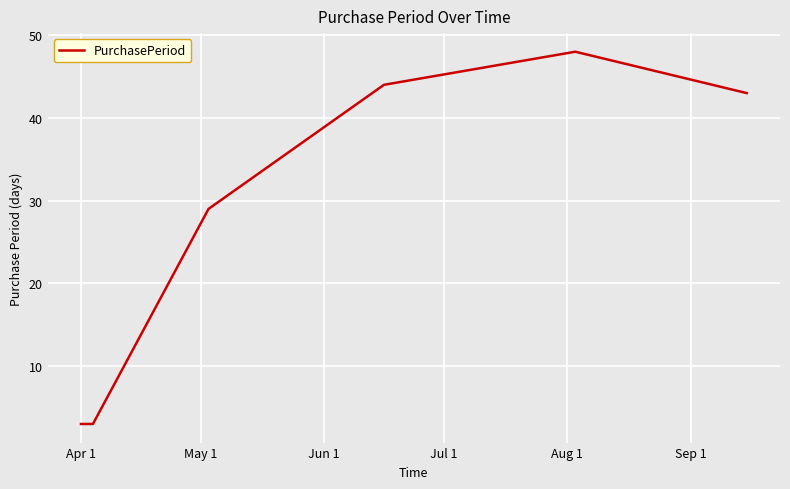

What is the smallest value displayed?

3